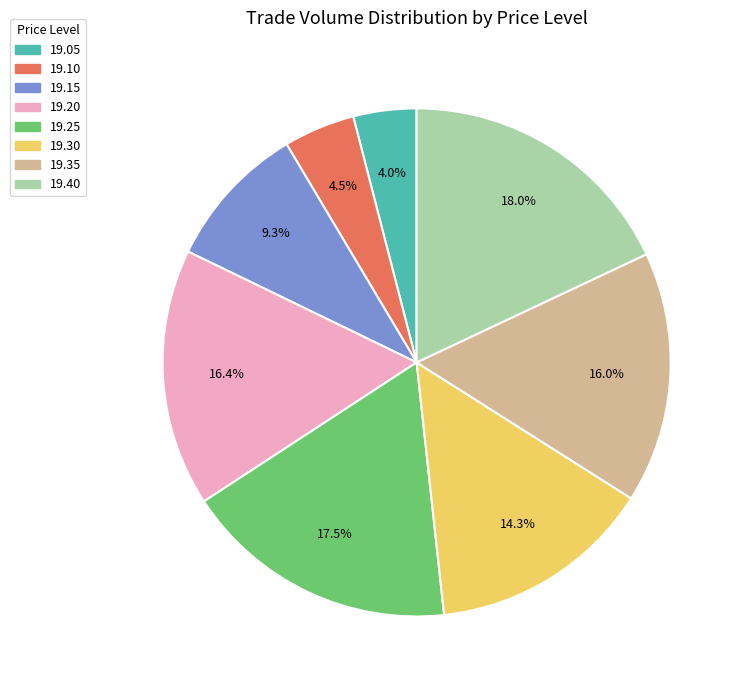

Approximately how many times larger is the value at 19.15 compared to 19.40?

0.5